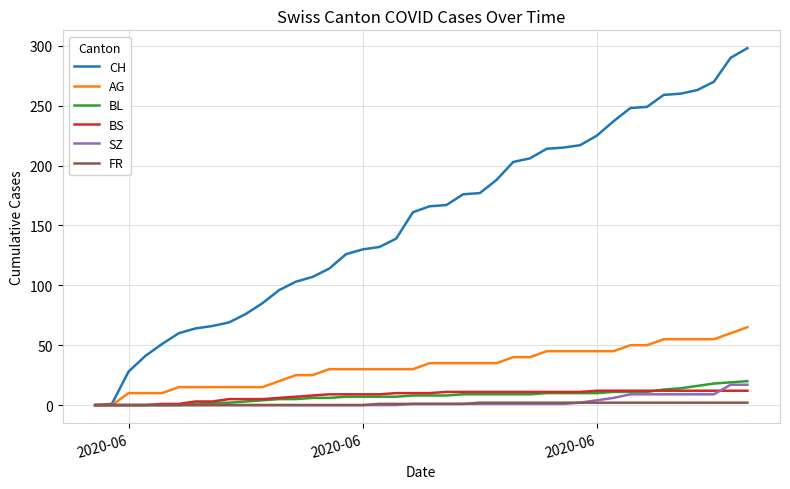

How many distinct data groups are displayed?

6